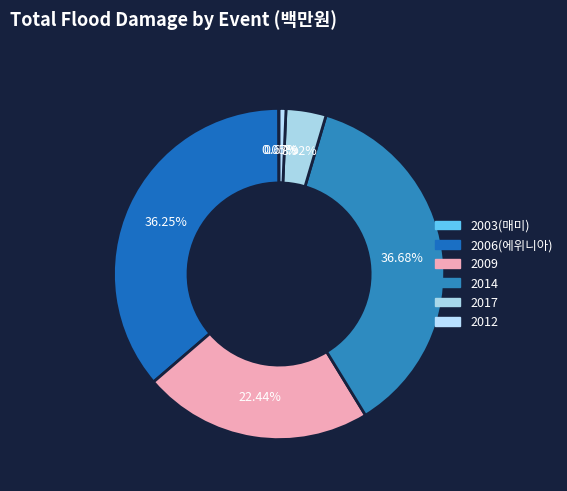

To the nearest percent, what is the difference between the largest and smallest slice percentages?

37%